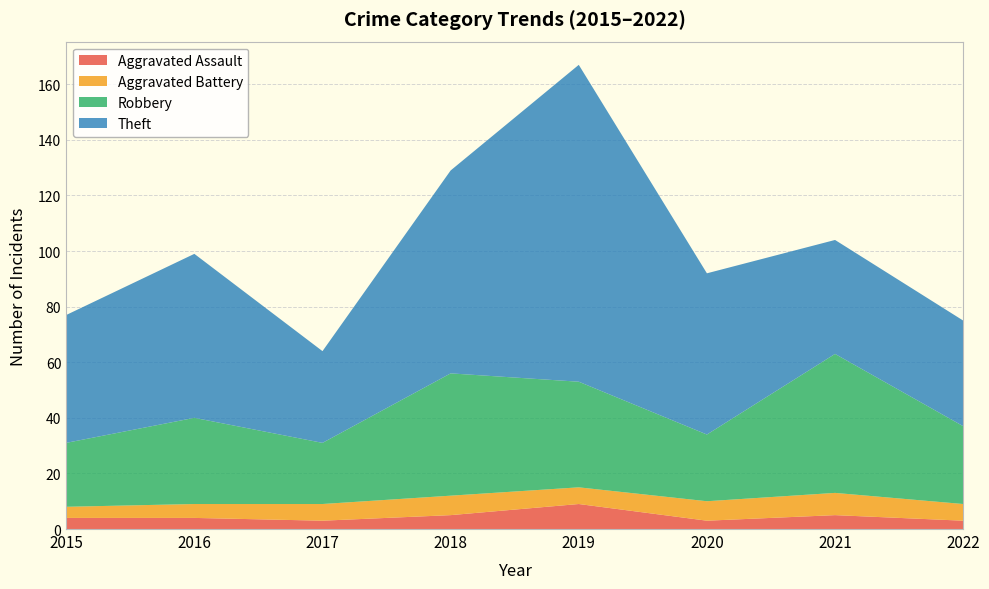

Reading right to left, transcribe all the data shown in this chart.

Aggravated Assault: 2022=3	2021=5	2020=3	2019=9	2018=5	2017=3	2016=4	2015=4
Aggravated Battery: 2022=6	2021=8	2020=7	2019=6	2018=7	2017=6	2016=5	2015=4
Robbery: 2022=28	2021=50	2020=24	2019=38	2018=44	2017=22	2016=31	2015=23
Theft: 2022=38	2021=41	2020=58	2019=114	2018=73	2017=33	2016=59	2015=46